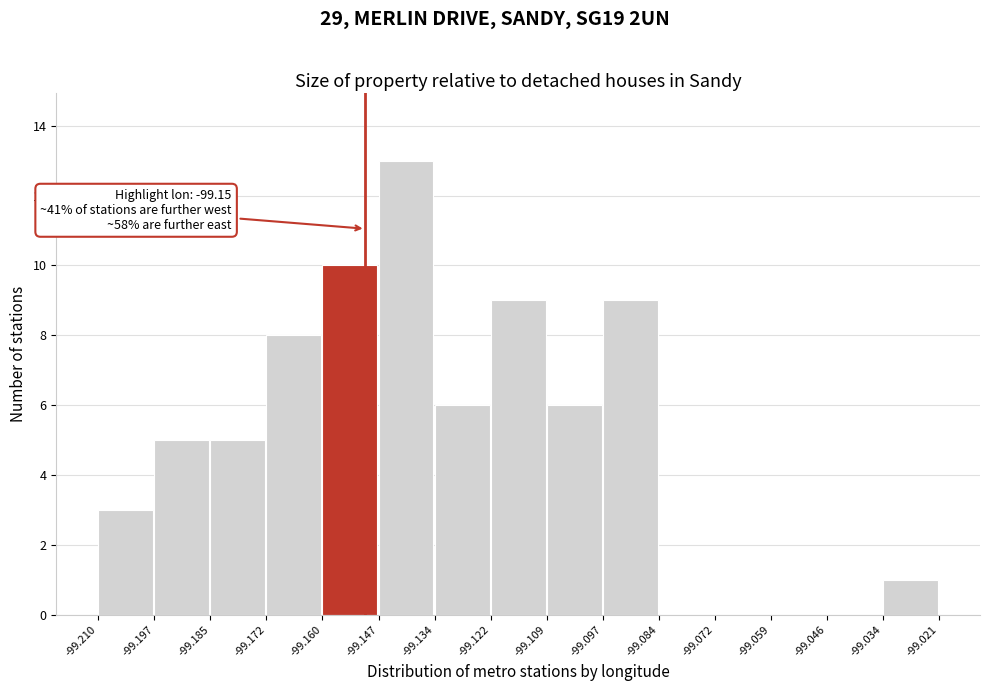

Over which range of the x-axis is the bar tallest?

-99.147 to -99.134